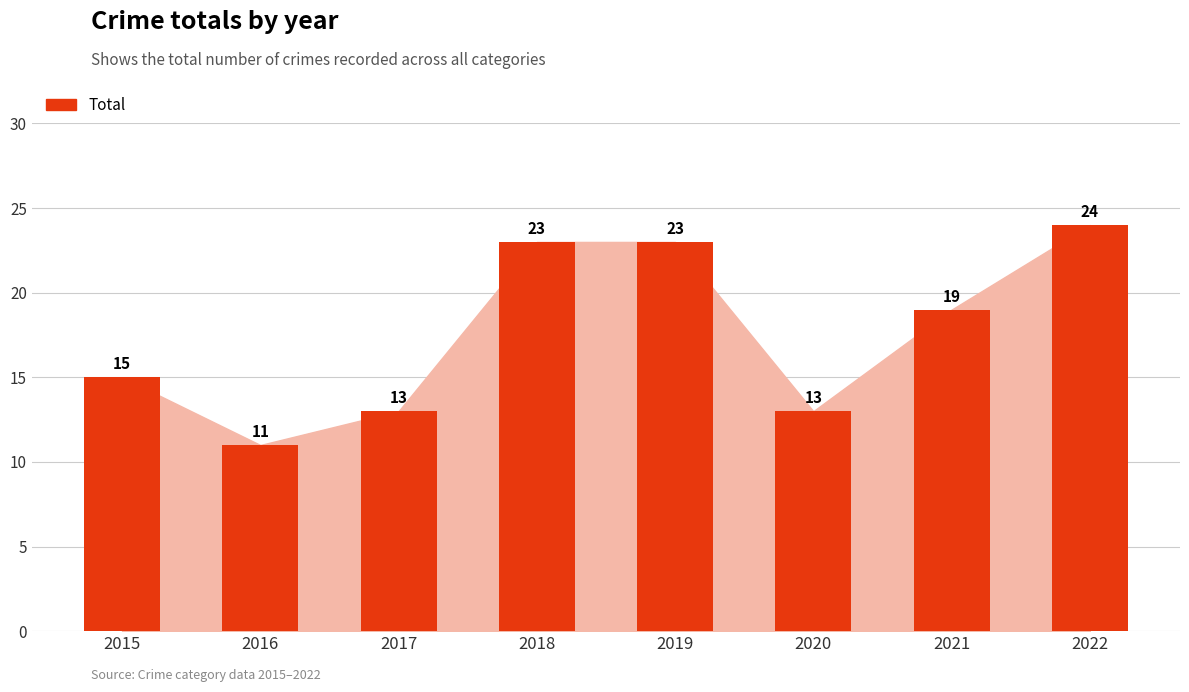

Reading left to right, what are all the values shown in this chart?

2015=15	2016=11	2017=13	2018=23	2019=23	2020=13	2021=19	2022=24